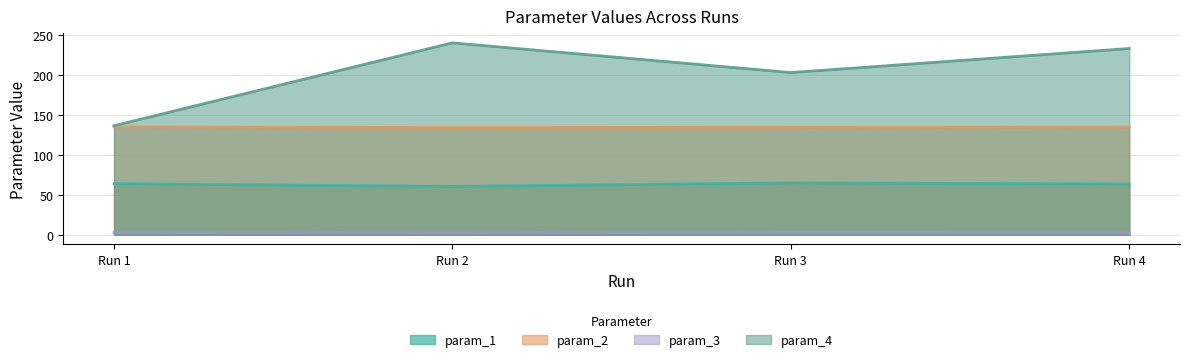

Rank the series at Run 2 from lowest to highest value.

param_3, param_1, param_2, param_4